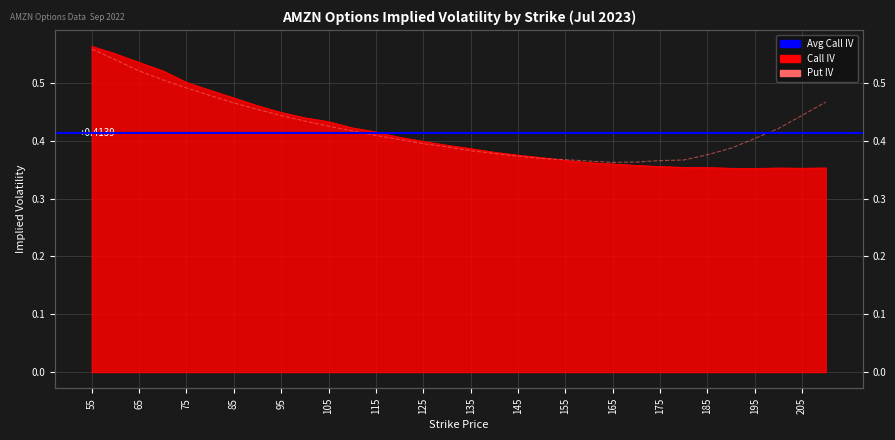

True or false: Put IV and Call IV intersect in this chart.

True